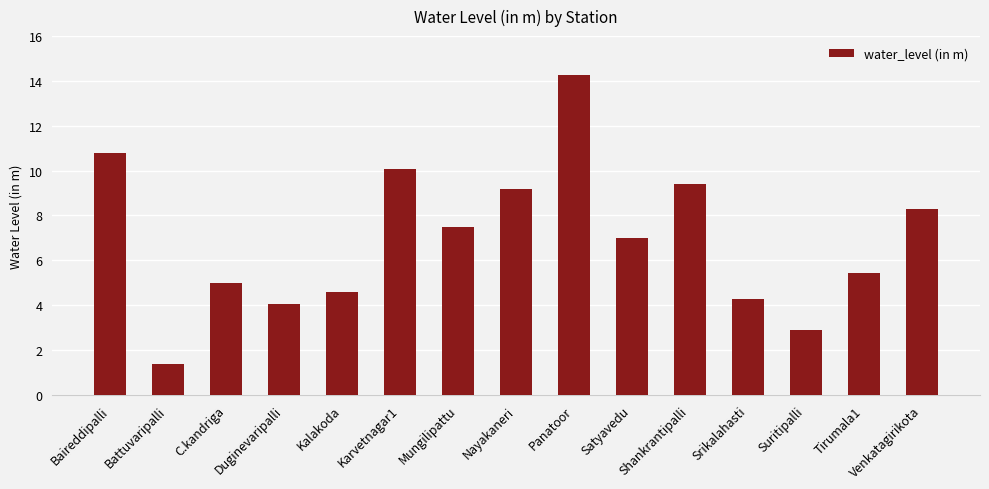

At which category does the chart reach its peak across all series?

Panatoor